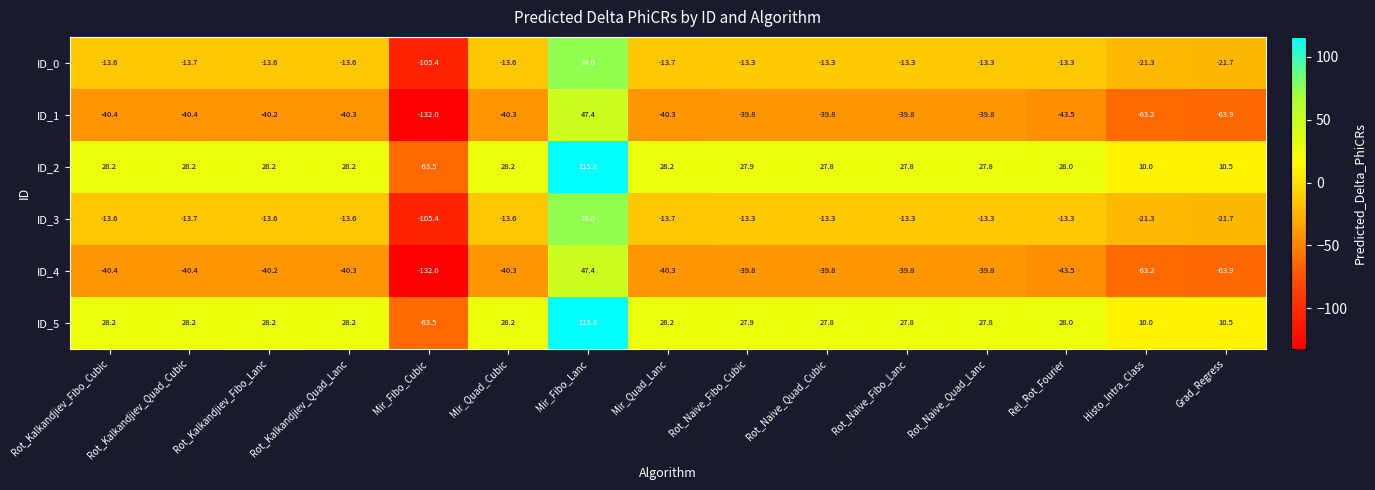

What is the difference between the ID_1 values at Rot_Kalkandjiev_Quad_Lanc and Rot_Naive_Quad_Cubic?

0.5